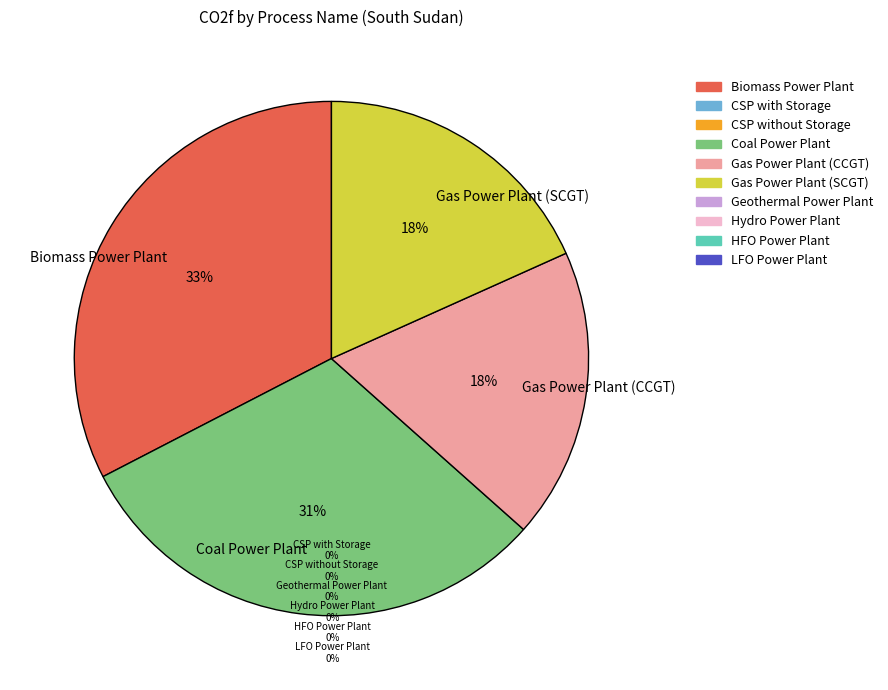

What is the total percentage of Biomass Power Plant and Gas Power Plant (SCGT)?

50.9%